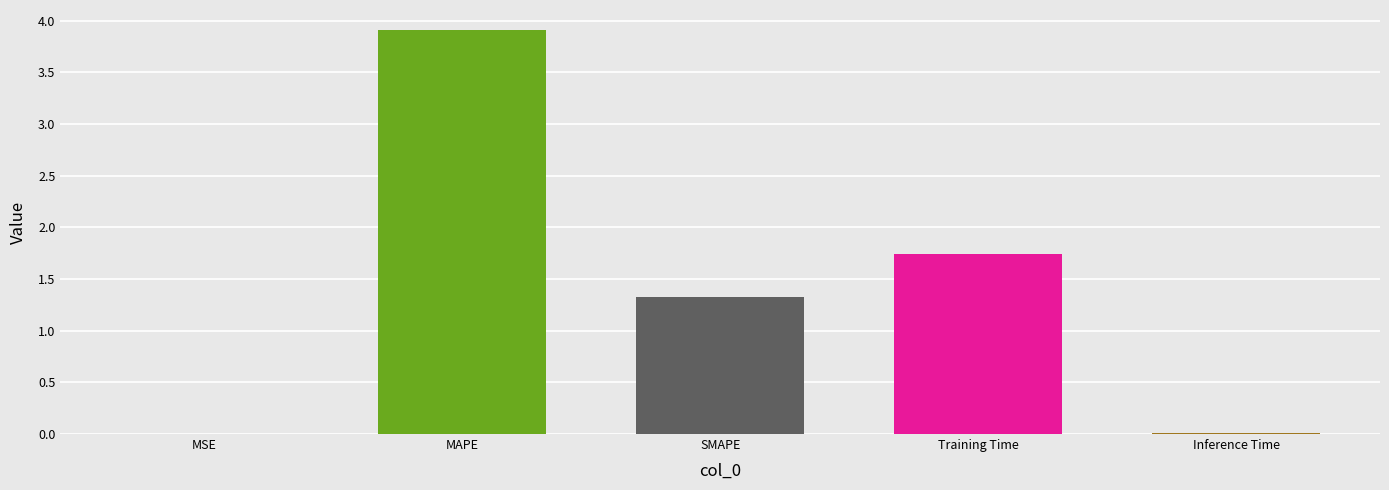

What is the greatest value displayed?

3.9